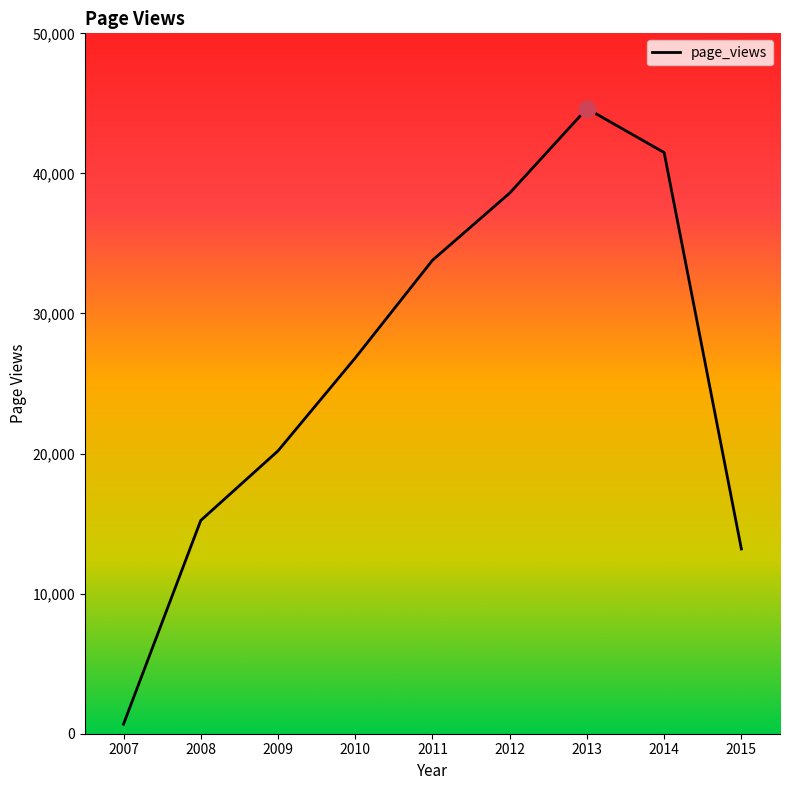

Is it true that the value at 2013 is 74211?

False